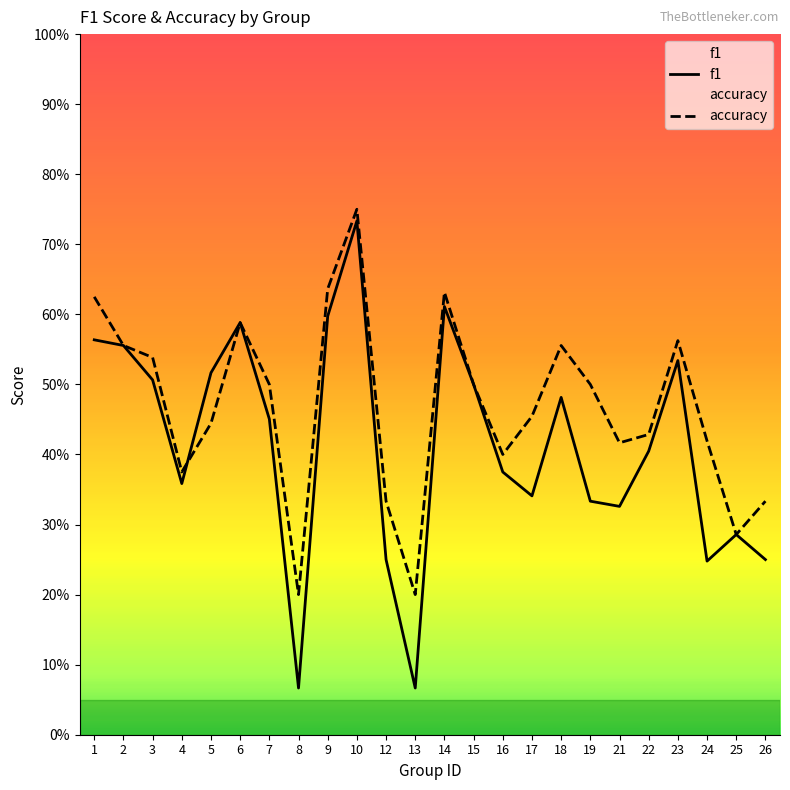

What is the difference between the accuracy values at 10 and 25?

0.5